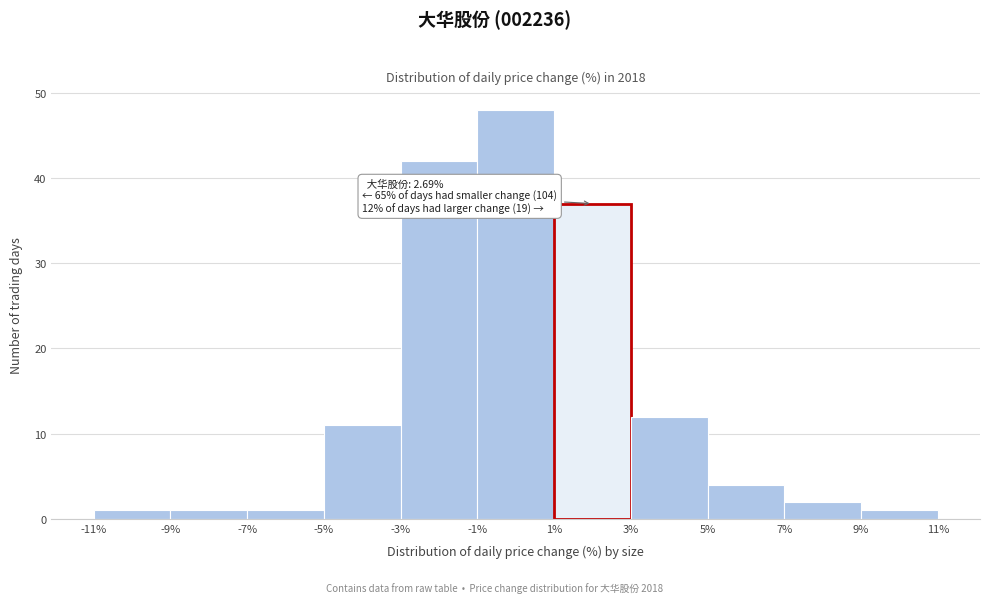

Which range on the x-axis has the tallest bar?

-1% to 1%